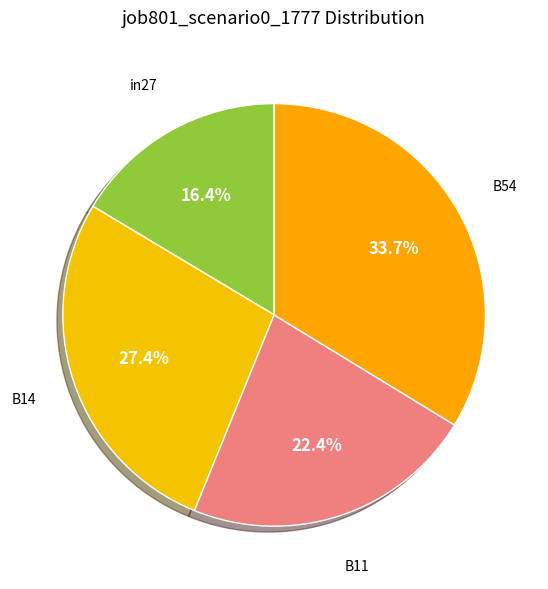

To the nearest percent, what is the difference between the largest and smallest slice percentages?

17%